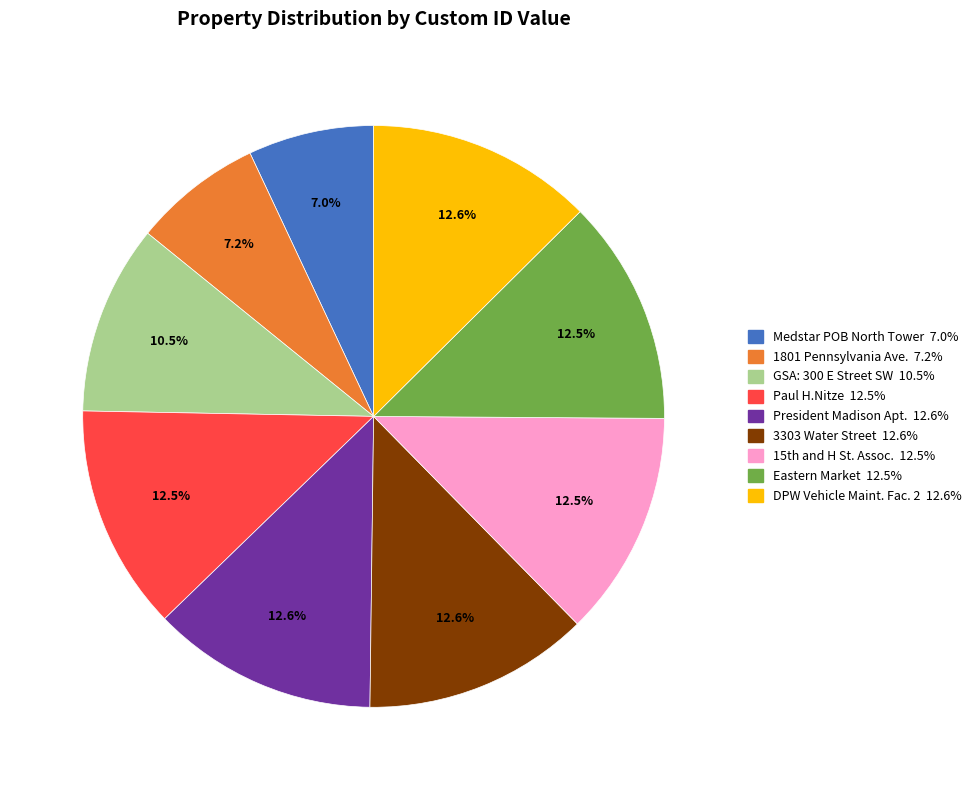

Is there any slice that represents more than half of the pie?

No